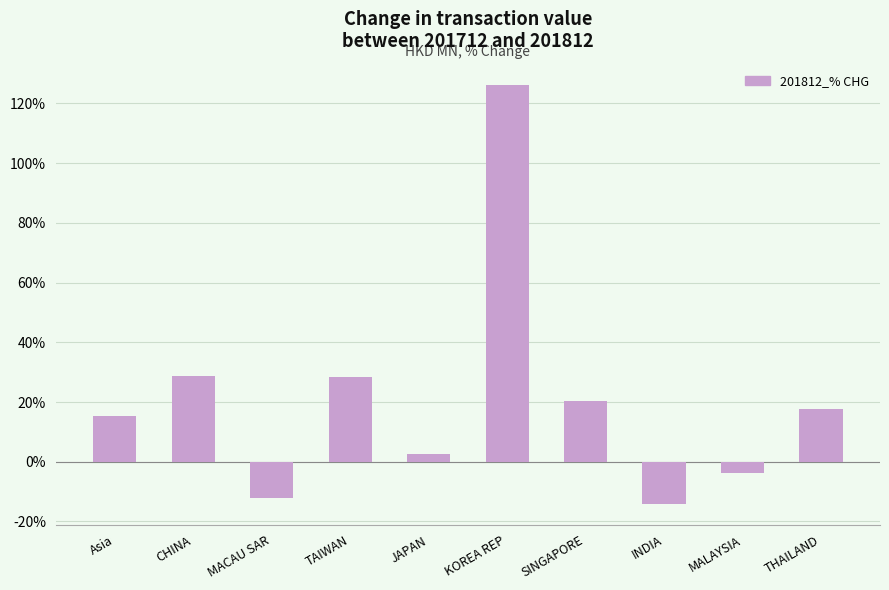

Between THAILAND and MALAYSIA, which is larger?

THAILAND